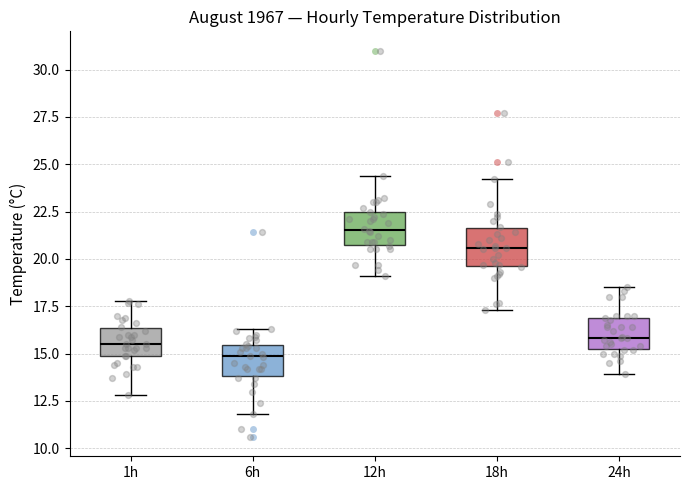

Reading left to right, transcribe this box plot: for each box, give where its median line is, the range the box spans, and where its two whiskers end, as read against the y-axis. The values are not printed on the chart, so give them approximately, as read against the axis.

1h: median 15.5, box 15.0 to 16.5, whiskers 13.0 to 18.0
6h: median 15.0, box 14.0 to 15.5, whiskers 12.0 to 16.5
12h: median 21.5, box 21.0 to 22.5, whiskers 19.0 to 24.5
18h: median 20.5, box 19.5 to 21.5, whiskers 17.5 to 24.0
24h: median 16.0, box 15.5 to 17.0, whiskers 14.0 to 18.5